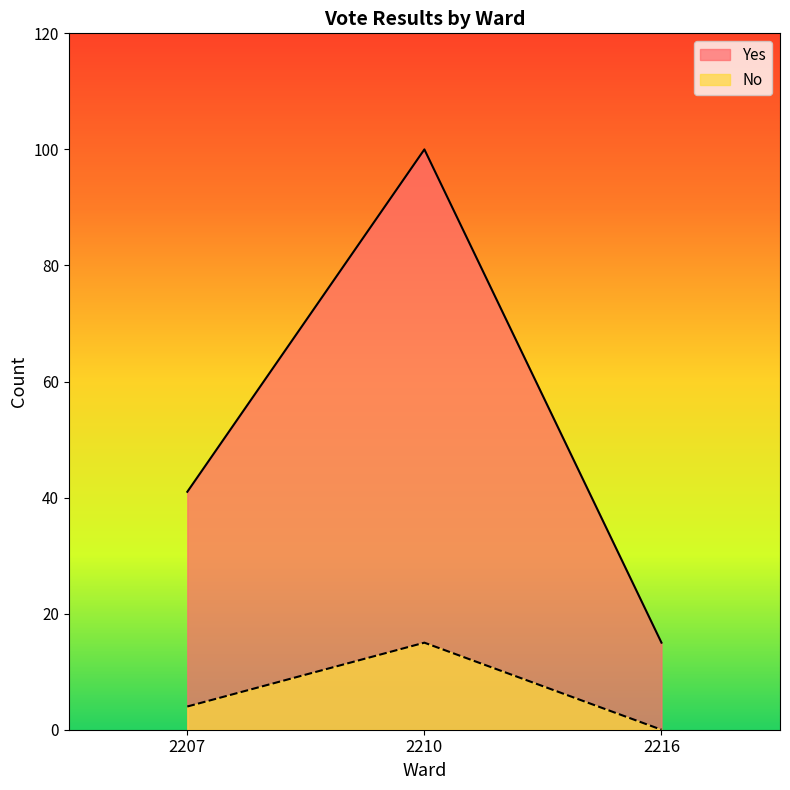

How many series are shown in this chart?

2